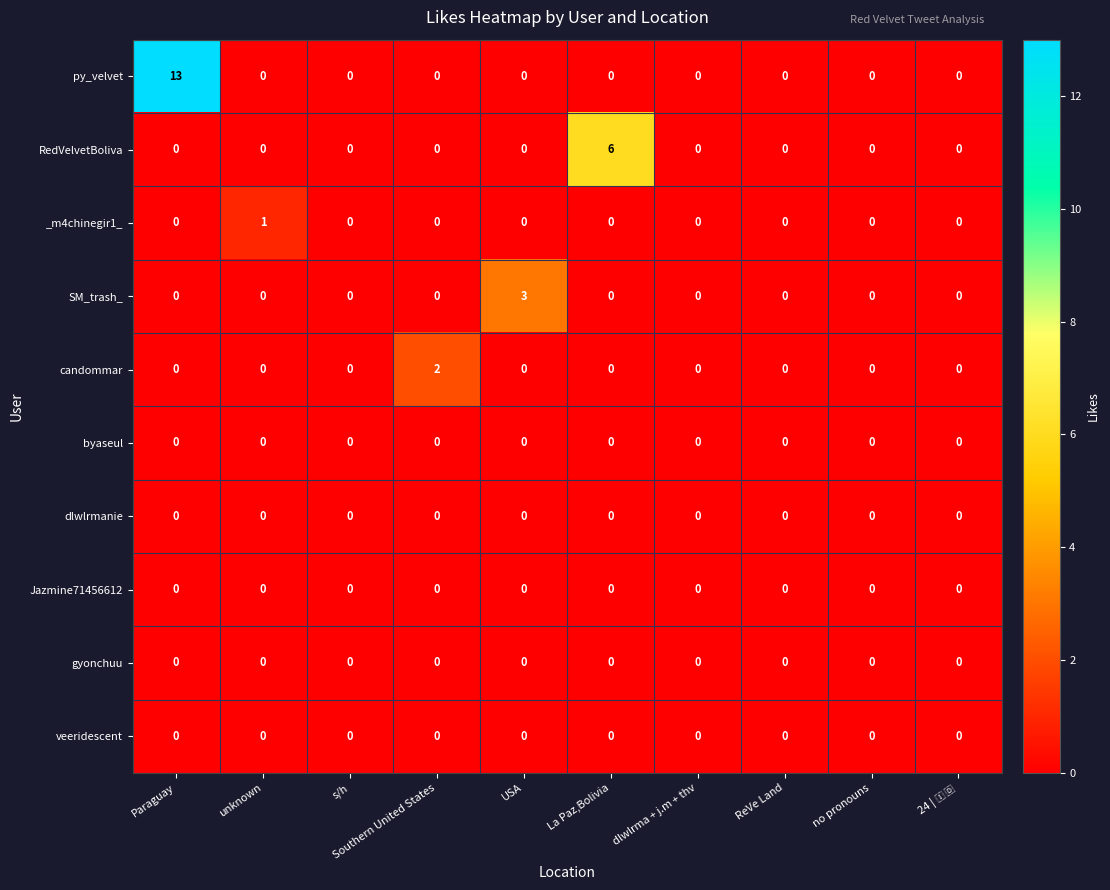

Is it true that RedVelvetBoliva equals 0 at no pronouns?

True